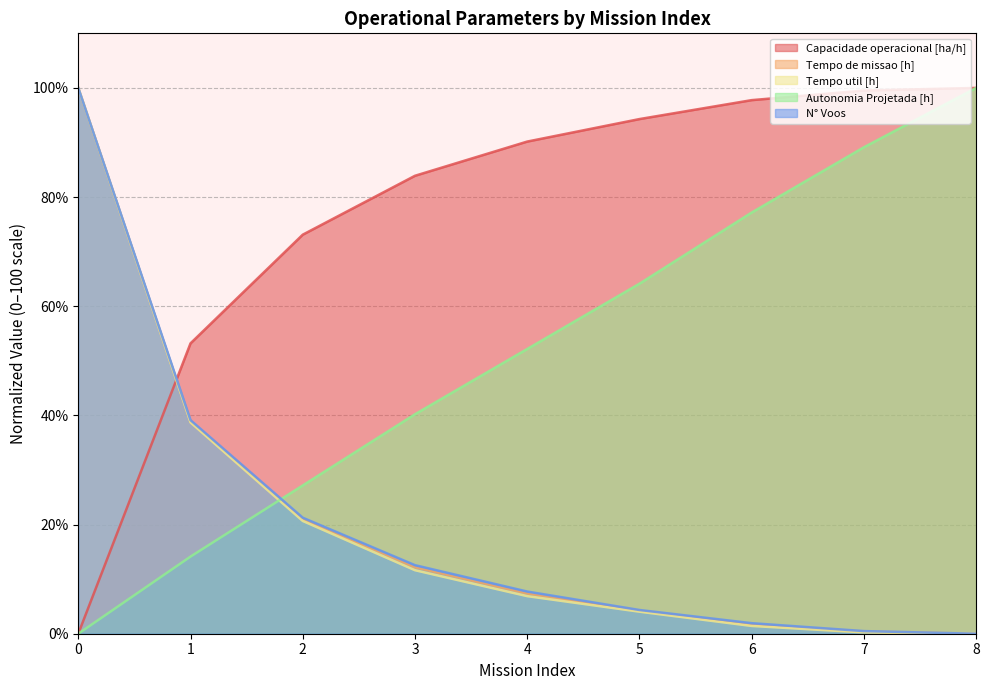

What is the highest value of the Tempo de missao [h] series?

100.0